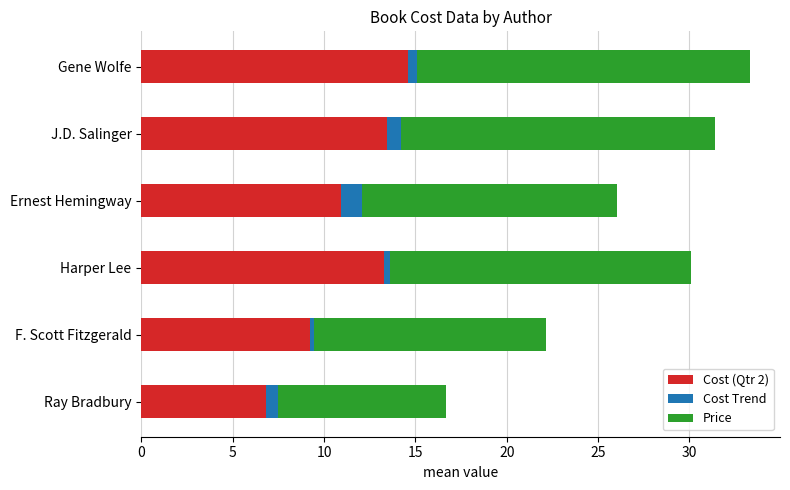

At Gene Wolfe, list the series in order from smallest to largest.

Cost Trend, Cost (Qtr 2), Price